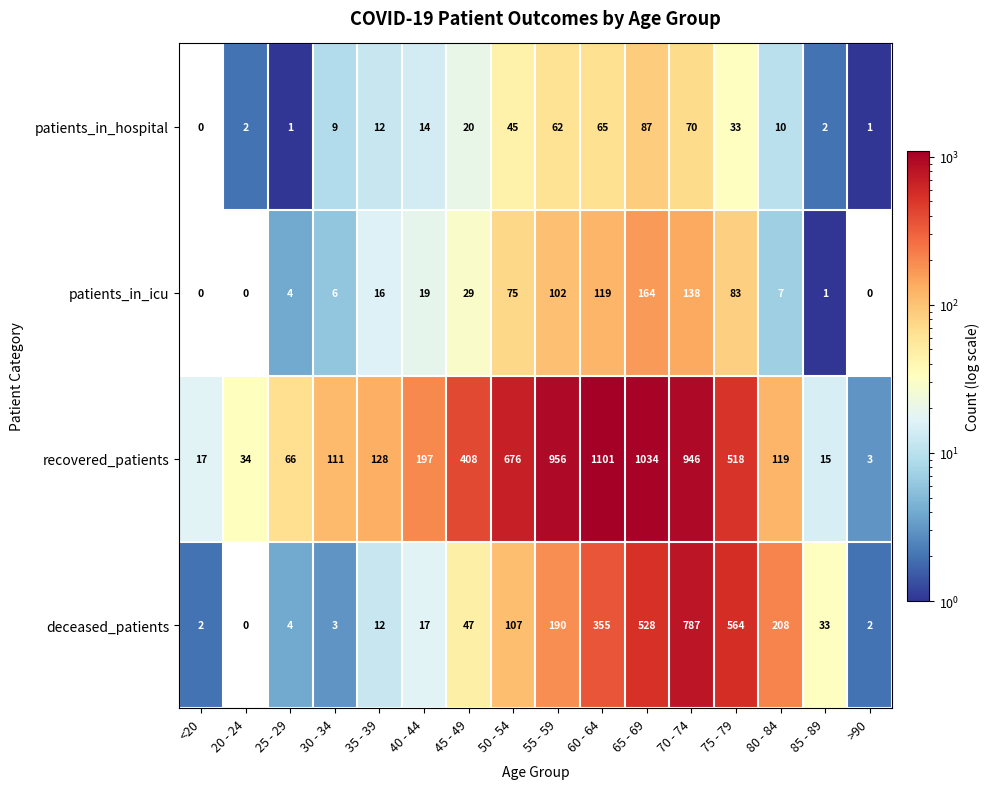

What is the spread (max minus min) of values at 65 - 69?

947